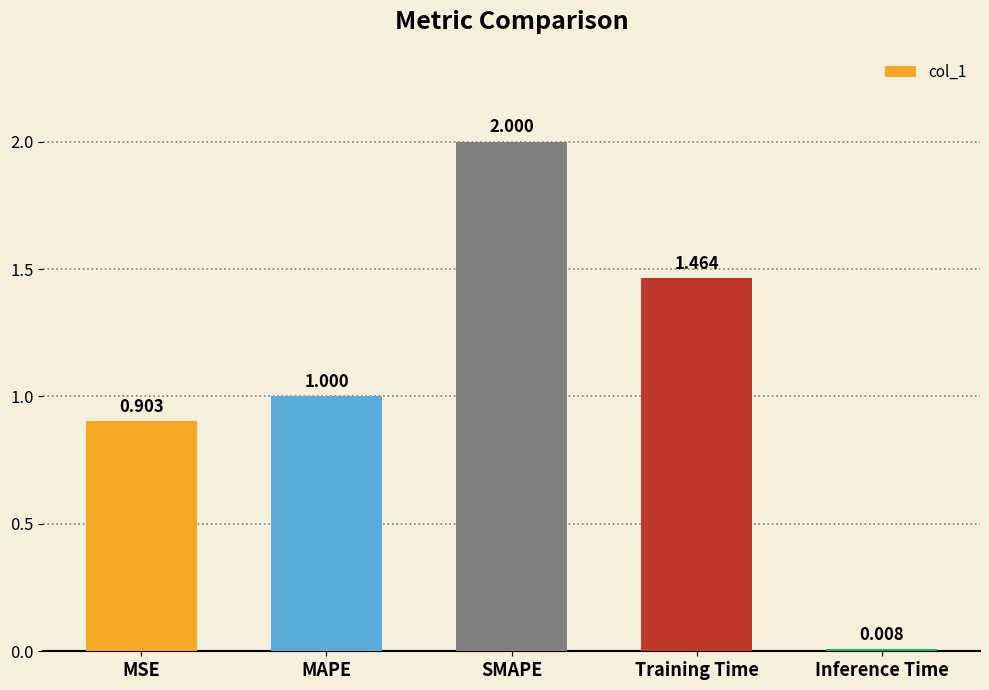

Rank the categories by value from lowest to highest.

Inference Time, MSE, MAPE, Training Time, SMAPE